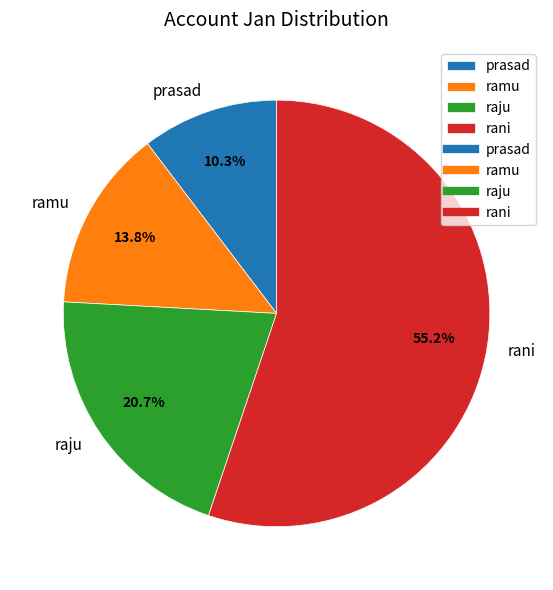

To the nearest percent, what percentage of the pie is ramu?

14%